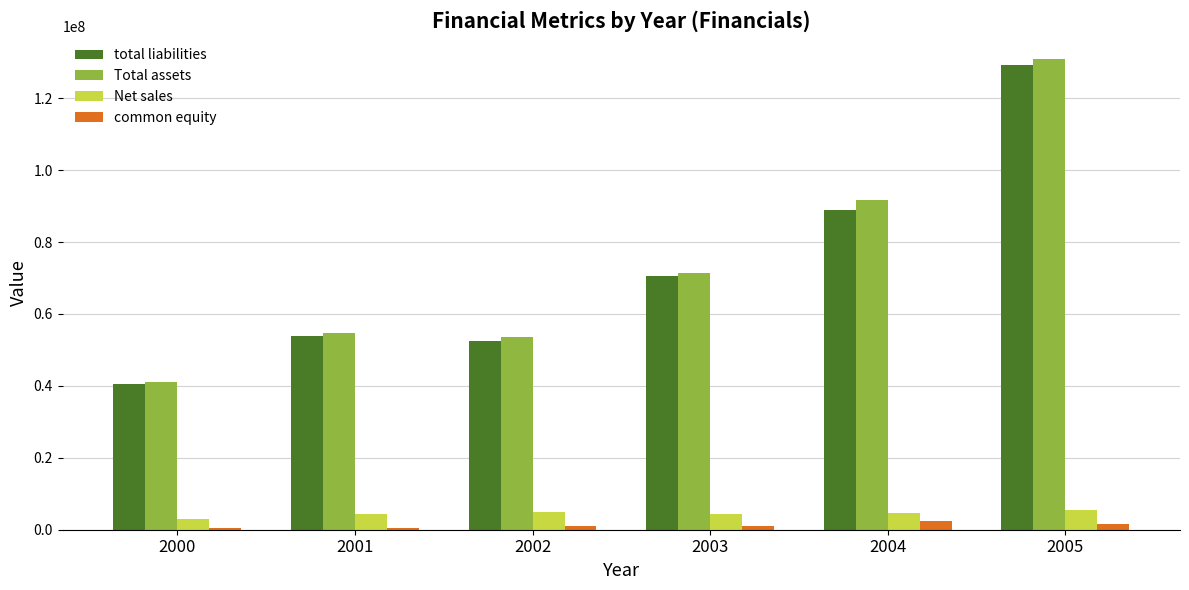

Are the bars horizontal?

No